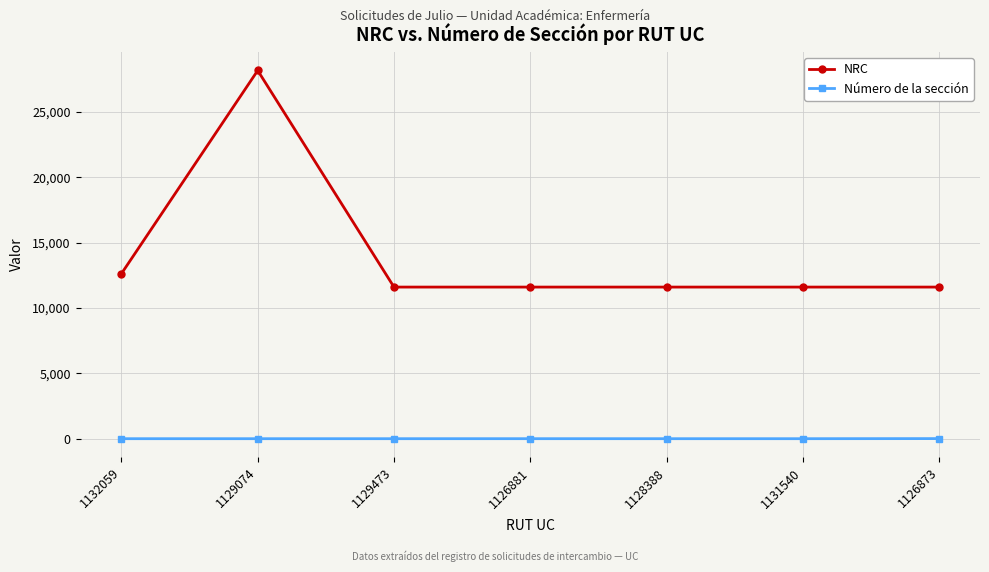

List the series in order of their overall mean, highest first.

NRC, Número de la sección